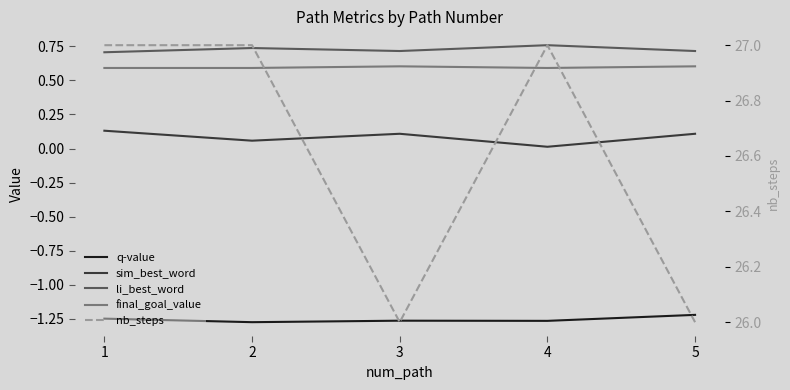

What is the difference between the maximum and minimum values in the q-value series?

0.1